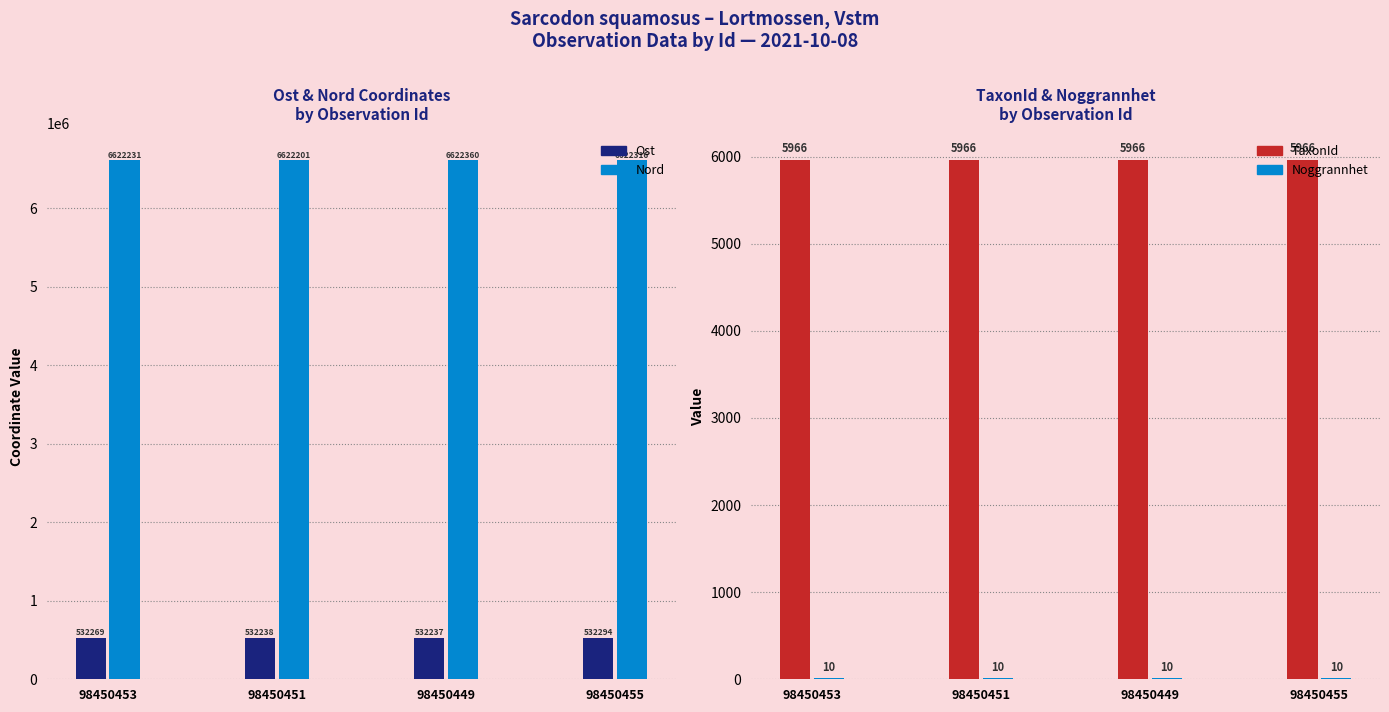

The value of Ost at 98450455 is 241867.1. True or false?

False